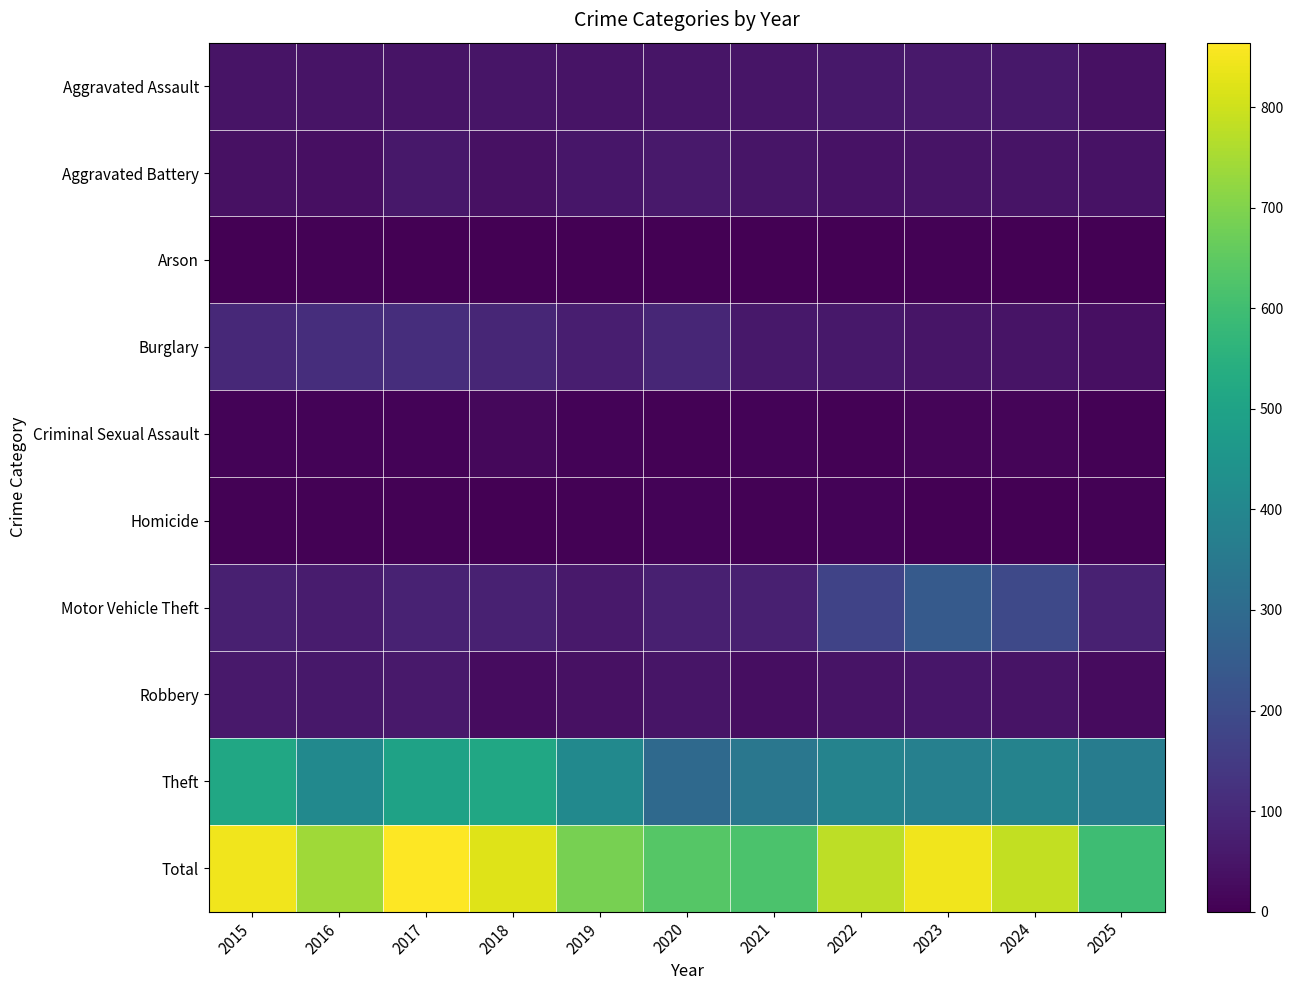

Which series has the widest spread of values?

Total